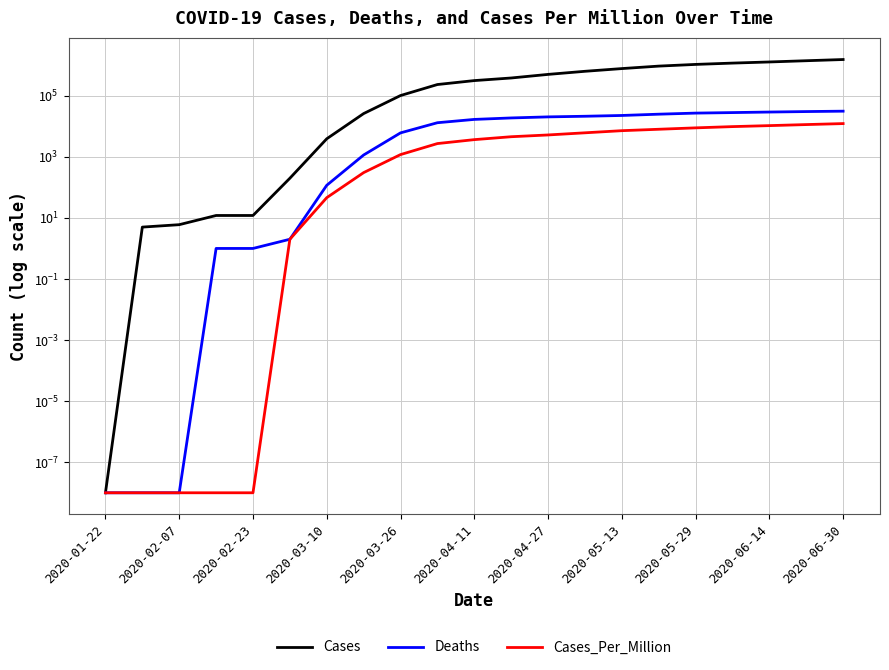

Which series changed the most between 2020-04-11 and 12?

Cases